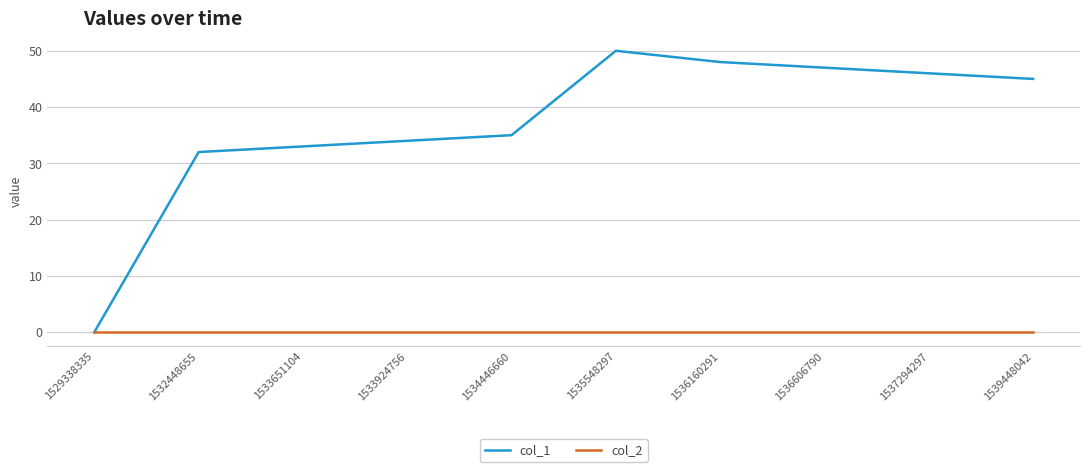

Which series has the largest range (max minus min)?

col_1